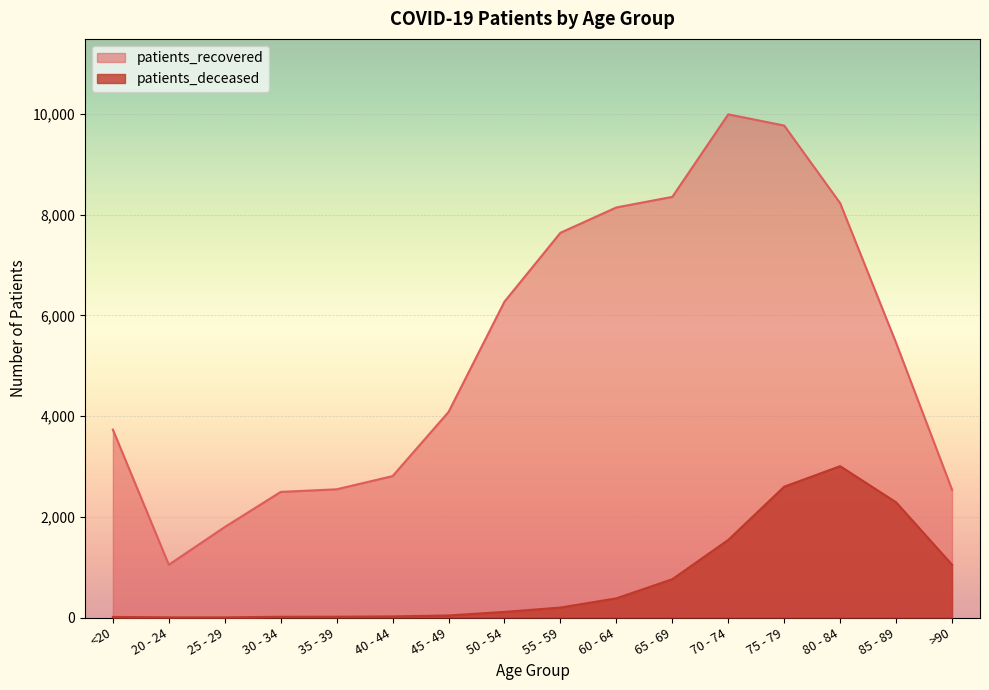

Is the value of patients_deceased at 35 - 39 greater than the value of patients_recovered at 45 - 49?

No